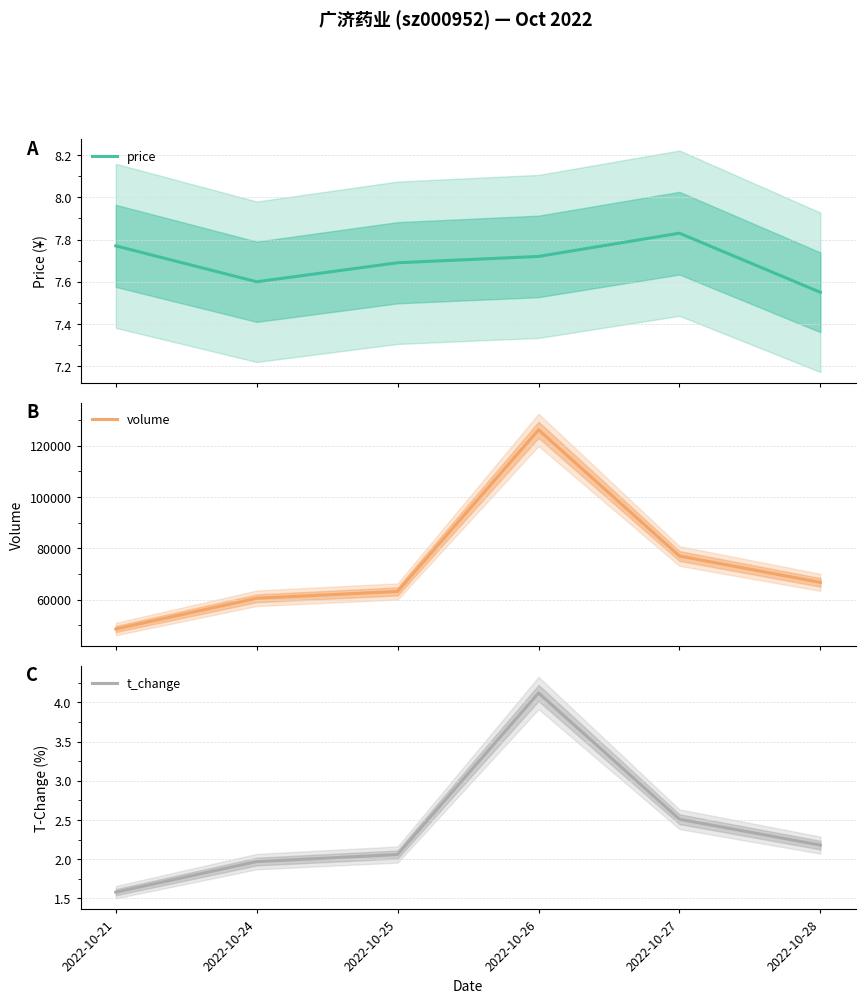

Reading left to right, extract all data points from this chart.

price: 7.8	7.6	7.7	7.7	7.8	7.5
volume: 48523.0	60505.0	63169.0	126207.0	76986.0	66696.0
t_change: 1.6	2.0	2.1	4.1	2.5	2.2